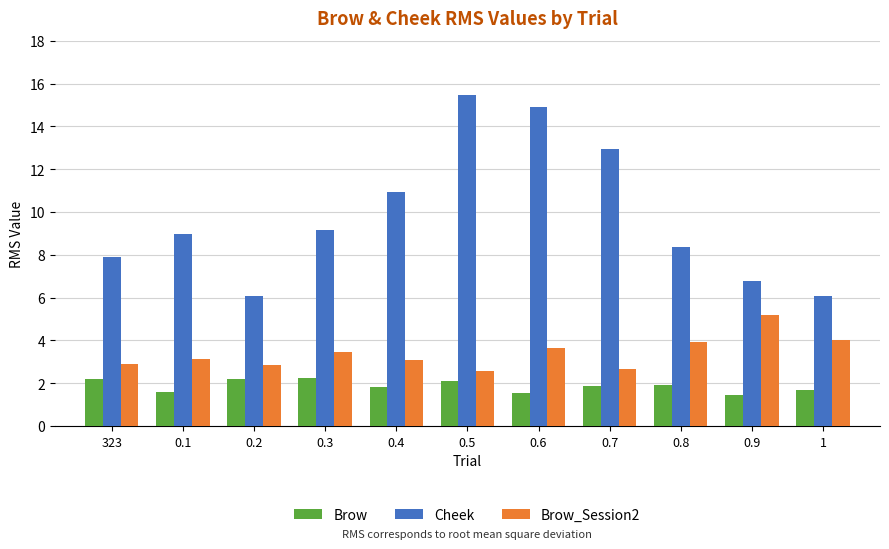

What is the sum of all Brow values?

20.7